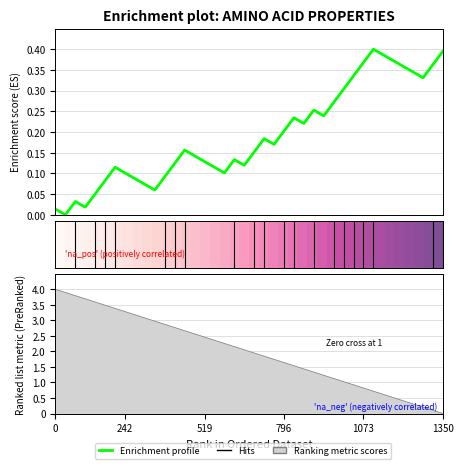

How many lines are shown in the chart?

2